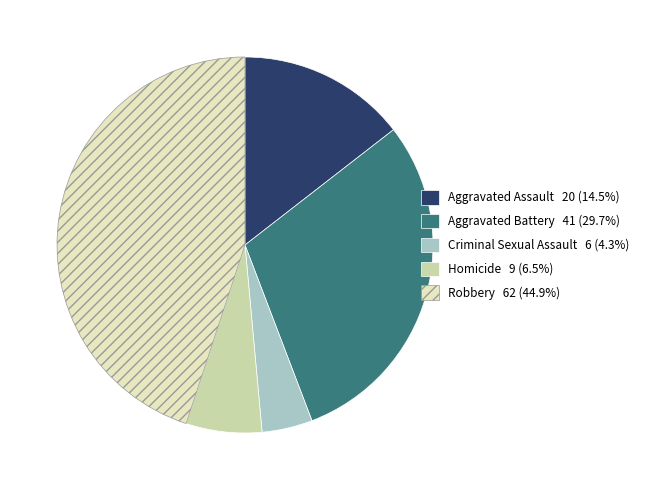

Rank the categories by value from highest to lowest.

Robbery, Aggravated Battery, Aggravated Assault, Homicide, Criminal Sexual Assault